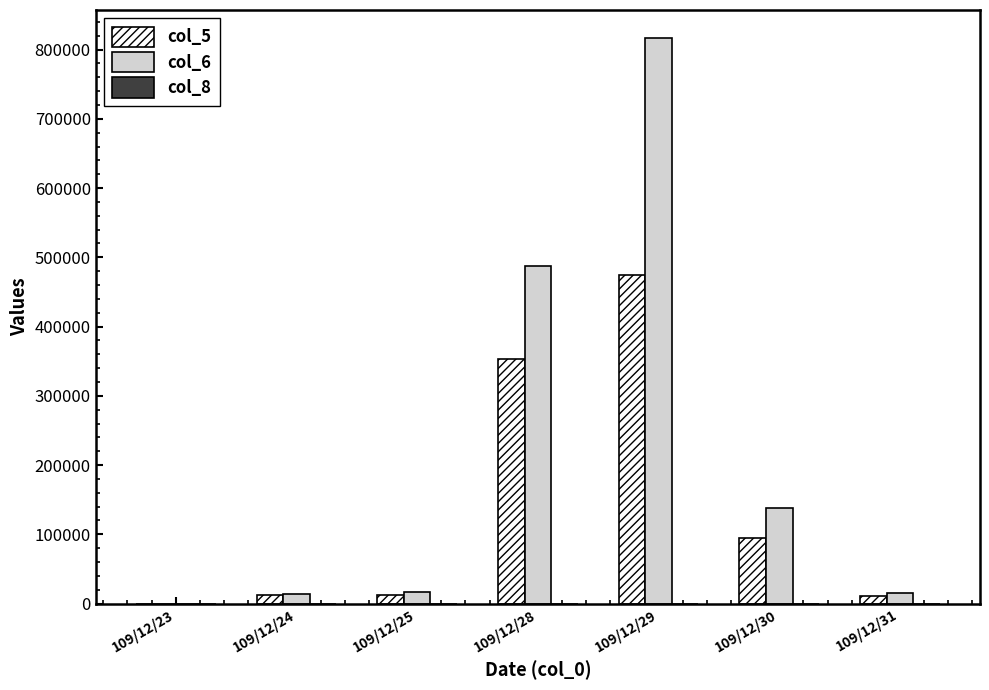

At which category is the sum across all series the highest?

109/12/29